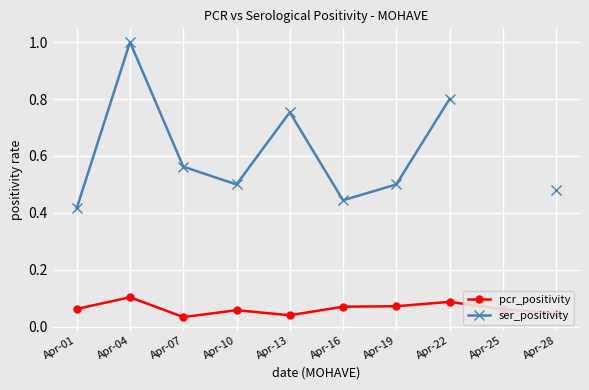

Where is the first local minimum for pcr_positivity?

Apr-07